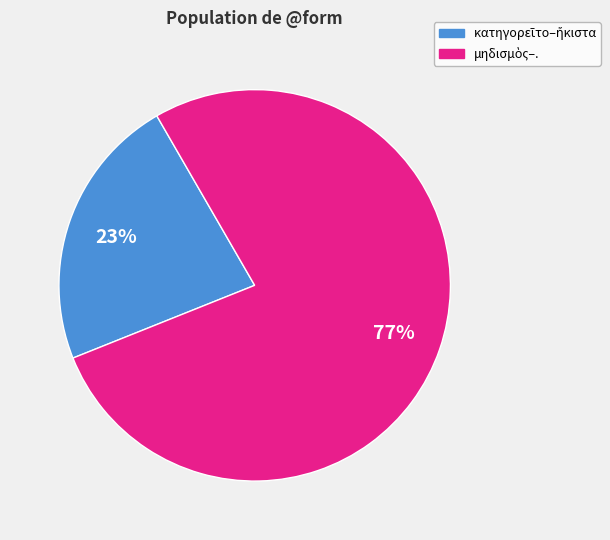

To the nearest percent, what is the average slice percentage?

50%